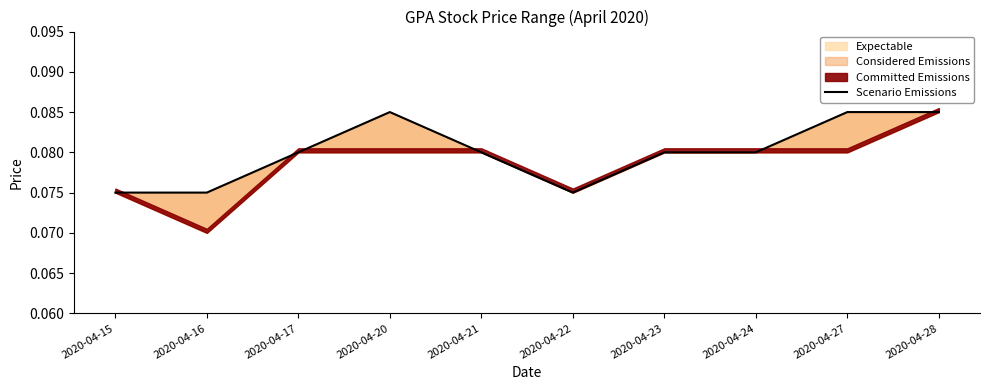

What is the value of the 3rd point from the left?

0.1